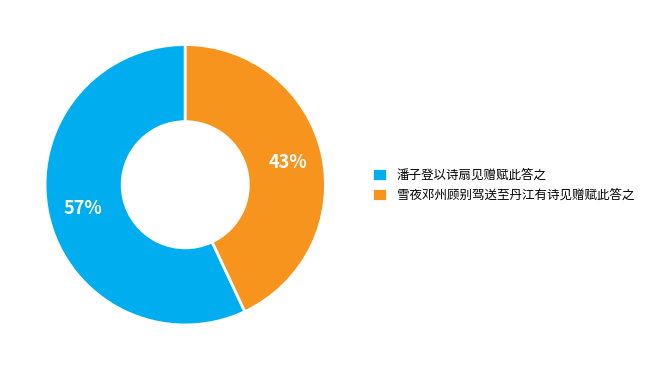

To the nearest percent, what is the difference between the 雪夜邓州顾别驾送至丹江有诗见赠赋此答之 and 潘子登以诗扇见赠赋此答之 slice percentages?

14%